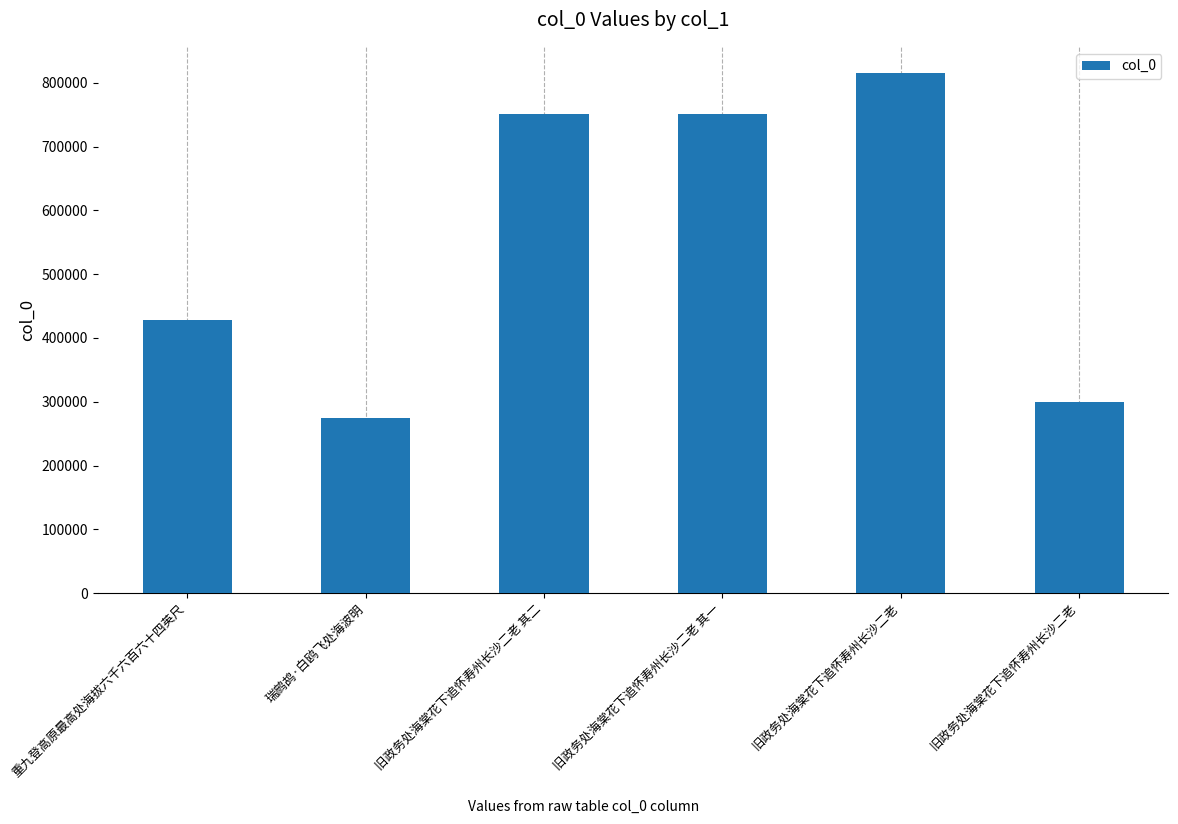

Count the number of data series in this chart.

1